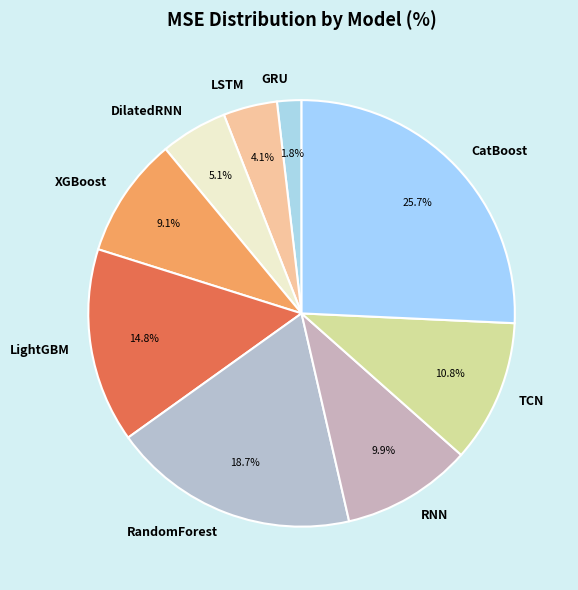

Rank the categories by value from highest to lowest.

CatBoost, RandomForest, LightGBM, TCN, RNN, XGBoost, DilatedRNN, LSTM, GRU